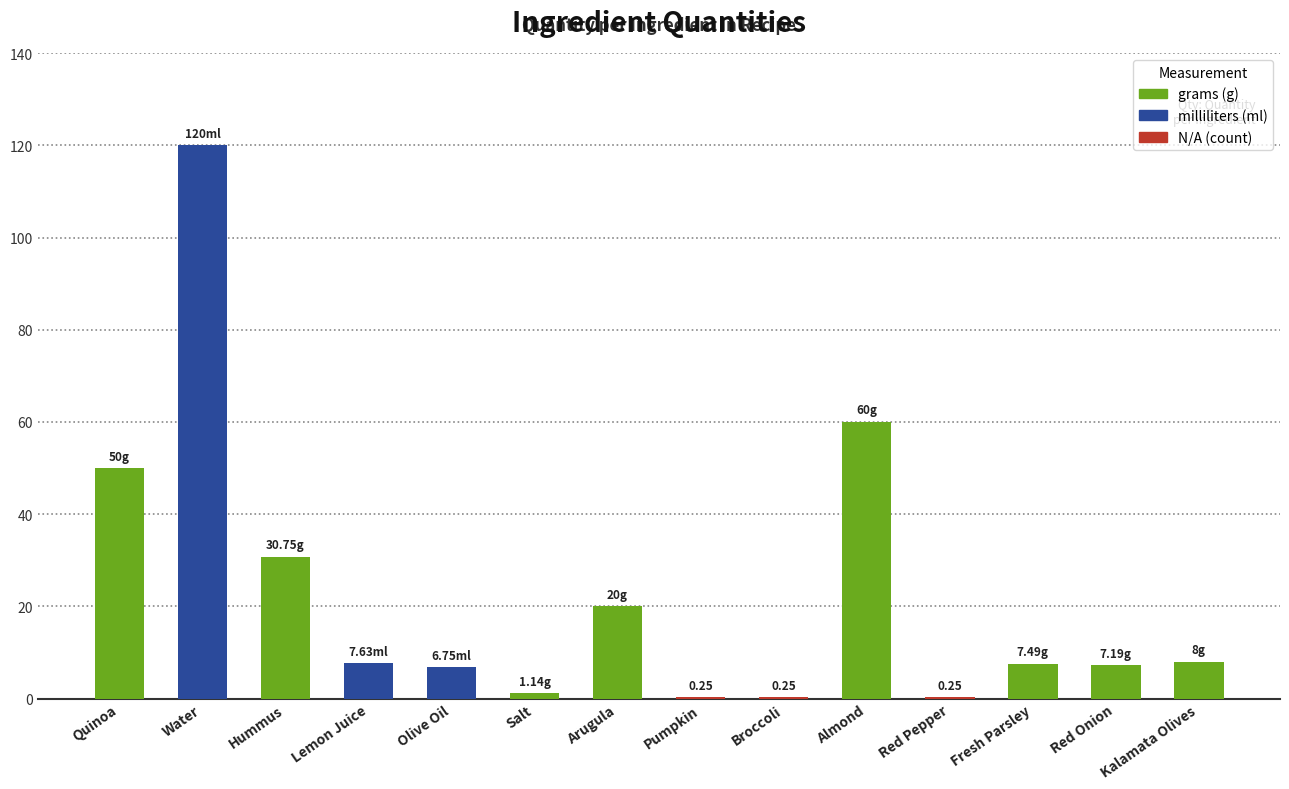

What is the change in value from Water to Lemon Juice?

-112.4